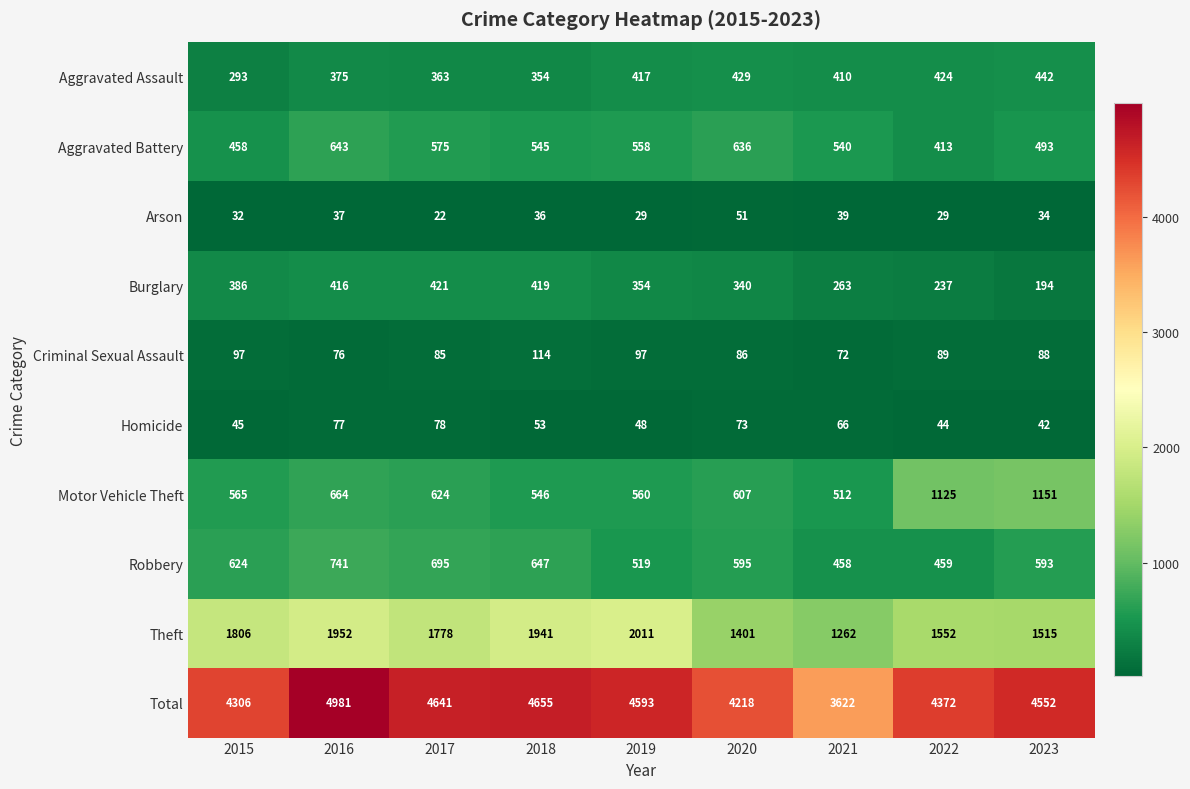

What is the average value of the Robbery series?

592